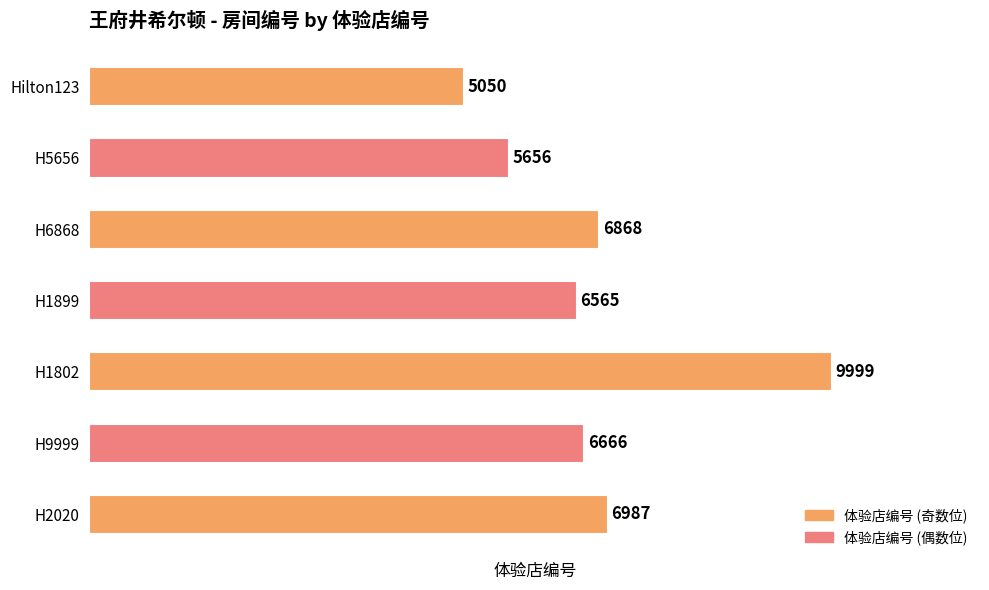

How many data points are less than 6666?

3